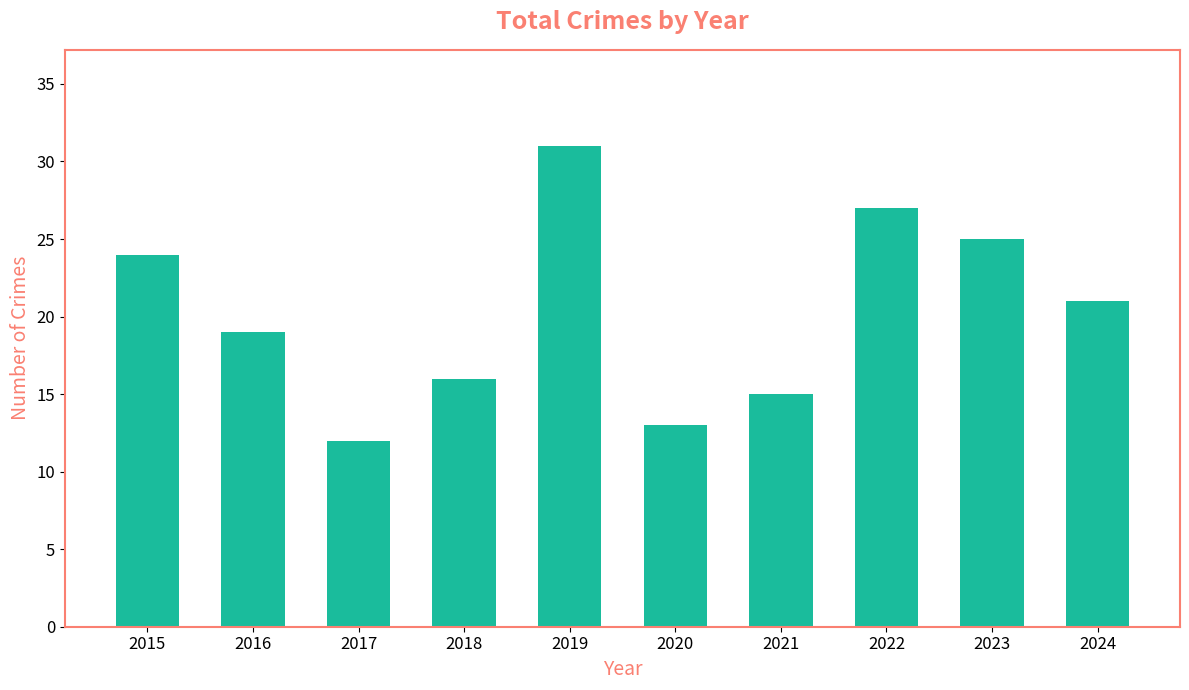

True or false: the data shows 25 at 2023.

True